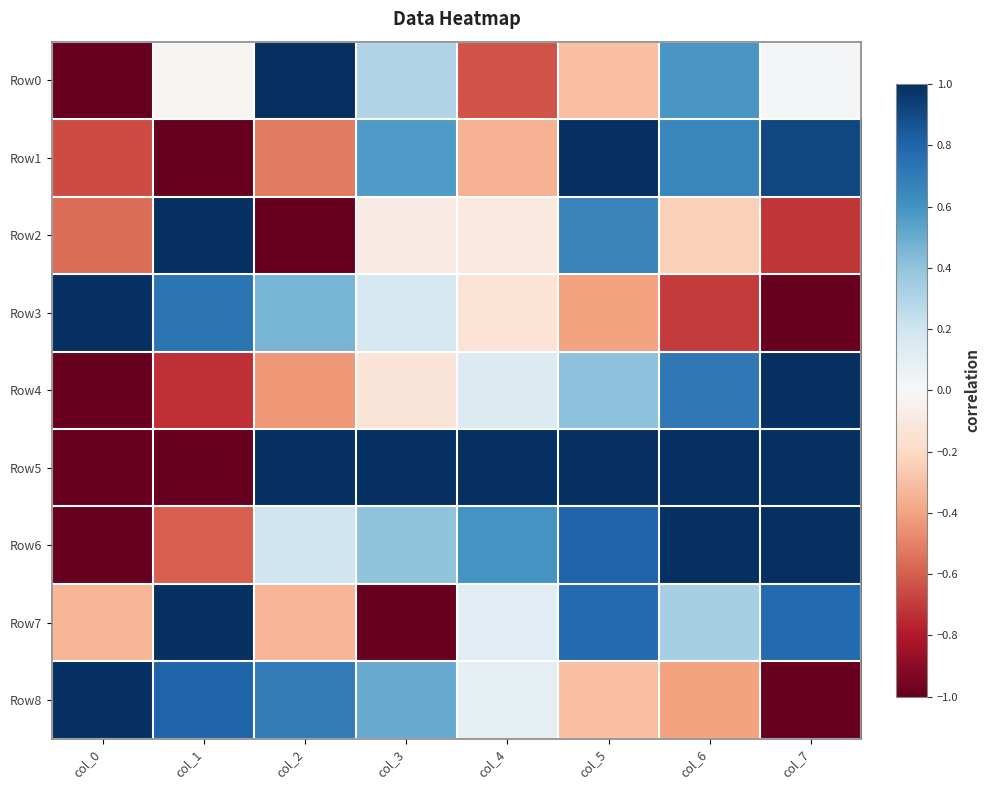

Reading left to right, extract all data points from this chart.

Row0: col_0=-1.0	col_1=-0.0	col_2=1.0	col_3=0.3	col_4=-0.6	col_5=-0.3	col_6=0.6	col_7=0.0
Row1: col_0=-0.7	col_1=-1.0	col_2=-0.5	col_3=0.6	col_4=-0.3	col_5=1.0	col_6=0.7	col_7=0.9
Row2: col_0=-0.6	col_1=1.0	col_2=-1.0	col_3=-0.1	col_4=-0.1	col_5=0.7	col_6=-0.2	col_7=-0.7
Row3: col_0=1.0	col_1=0.7	col_2=0.5	col_3=0.2	col_4=-0.1	col_5=-0.4	col_6=-0.7	col_7=-1.0
Row4: col_0=-1.0	col_1=-0.7	col_2=-0.4	col_3=-0.1	col_4=0.1	col_5=0.4	col_6=0.7	col_7=1.0
Row5: col_0=-1.0	col_1=-1.0	col_2=1.0	col_3=1.0	col_4=1.0	col_5=1.0	col_6=1.0	col_7=1.0
Row6: col_0=-1.0	col_1=-0.6	col_2=0.2	col_3=0.4	col_4=0.6	col_5=0.8	col_6=1.0	col_7=1.0
Row7: col_0=-0.3	col_1=1.0	col_2=-0.3	col_3=-1.0	col_4=0.1	col_5=0.8	col_6=0.3	col_7=0.8
Row8: col_0=1.0	col_1=0.8	col_2=0.7	col_3=0.5	col_4=0.1	col_5=-0.3	col_6=-0.4	col_7=-1.0